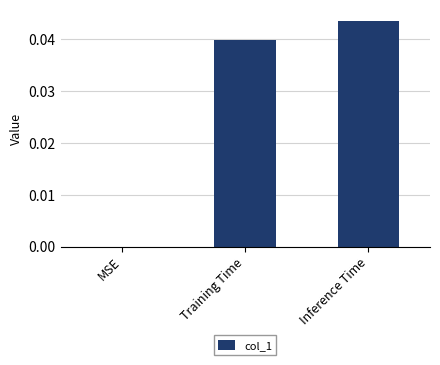

Where is the data nearest to the value 0?

MSE